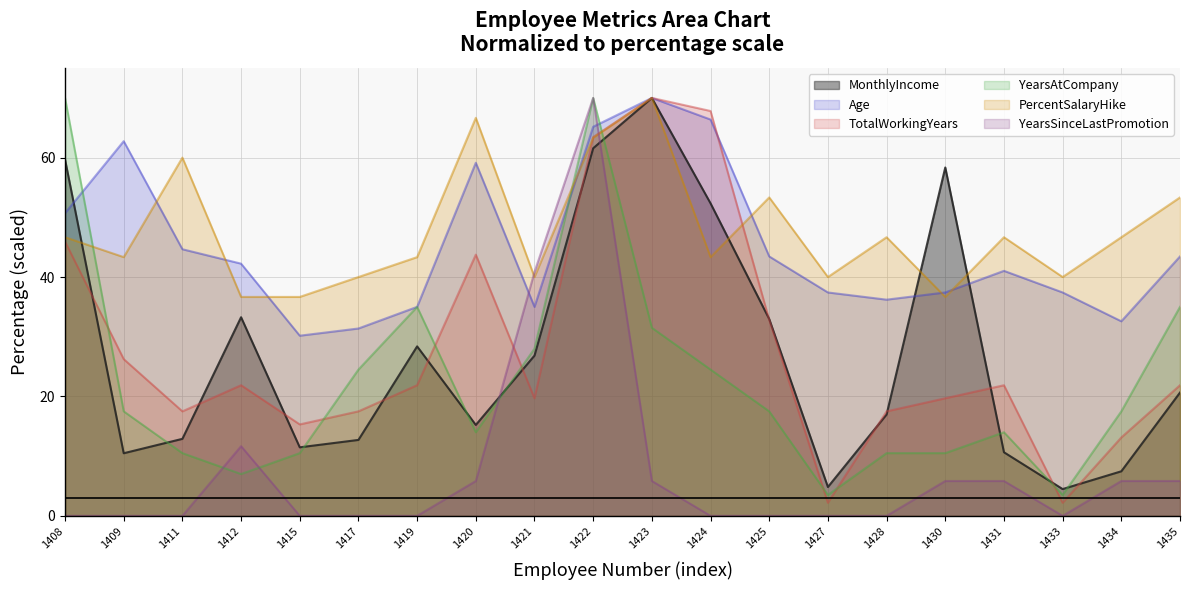

What is the value of the TotalWorkingYears point at the 1st from the left?

45.9